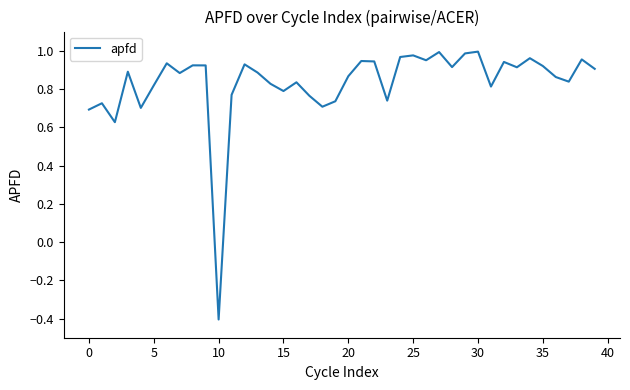

What is the difference between the maximum and minimum values?

1.4